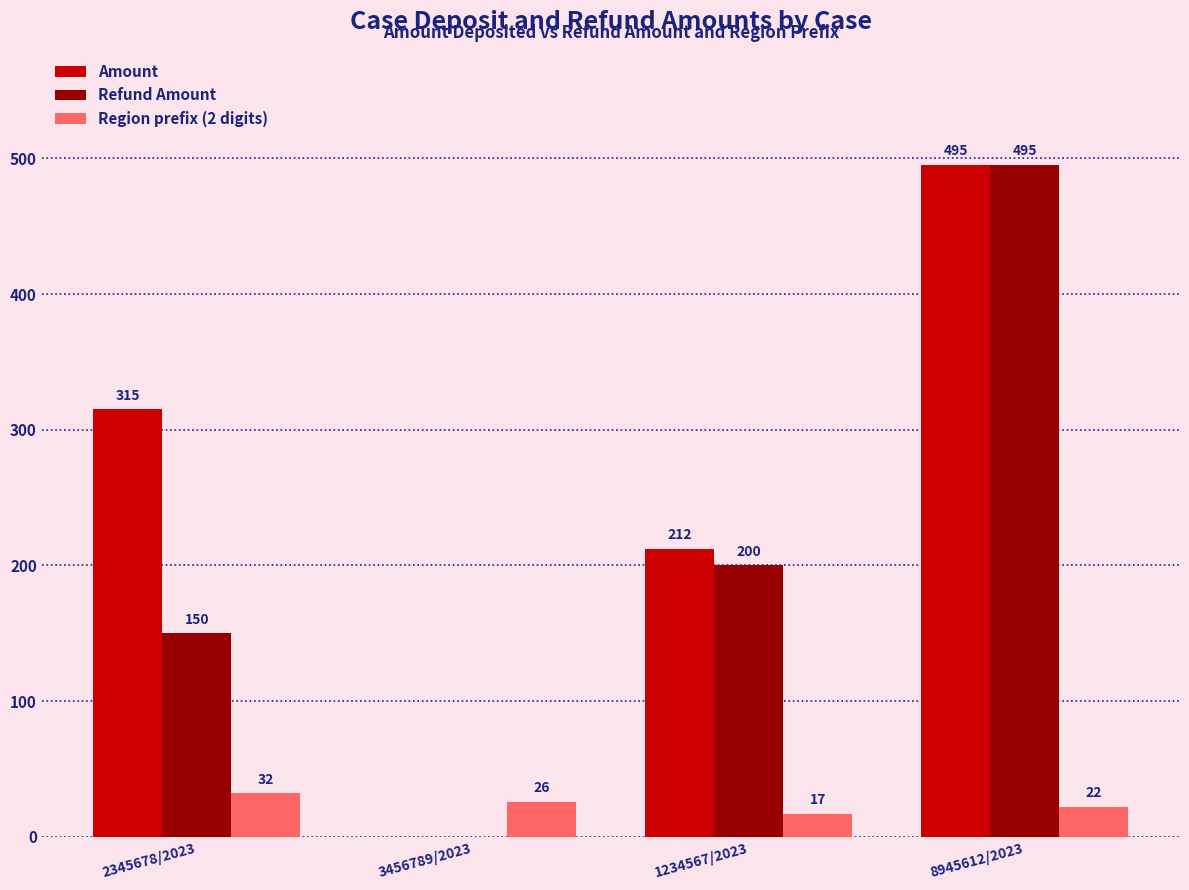

Which series changed the most between 1234567/2023 and 8945612/2023?

Refund Amount